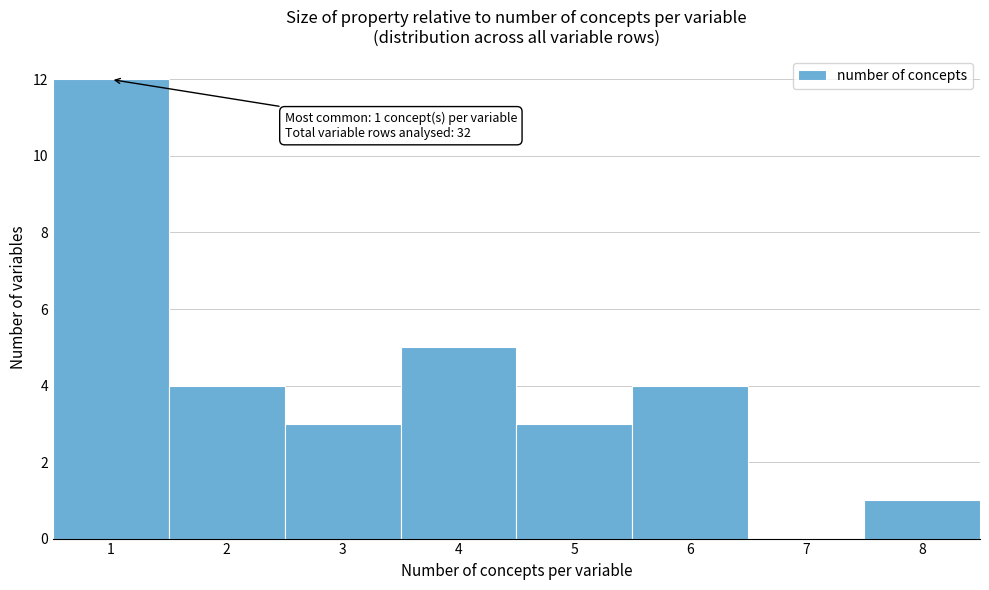

Over which range of the x-axis is the bar tallest?

0.5 to 1.5